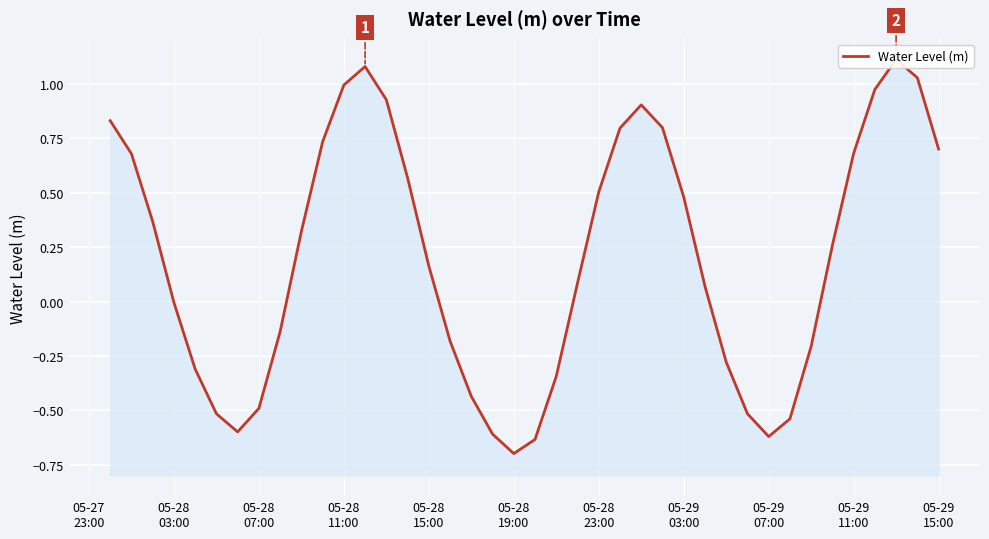

What is the minimum value shown in the chart?

-0.7